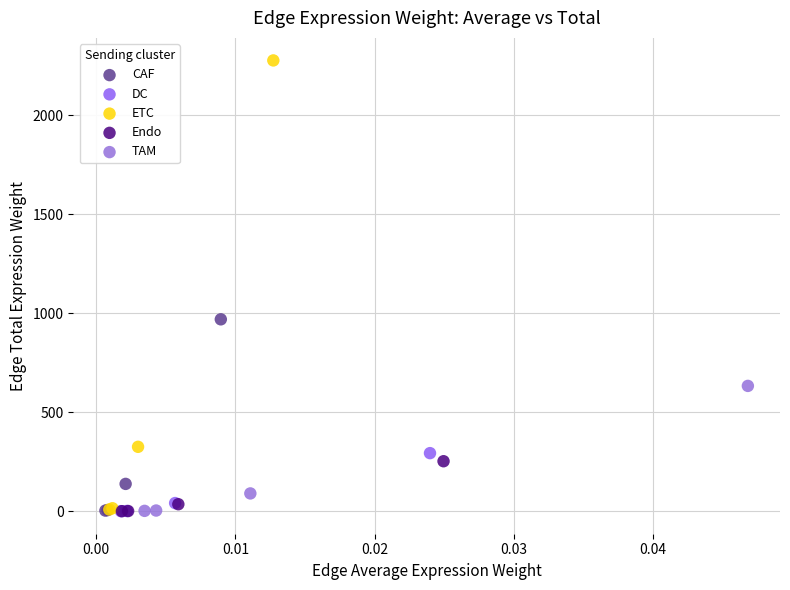

Which series reaches the maximum Y coordinate?

ETC